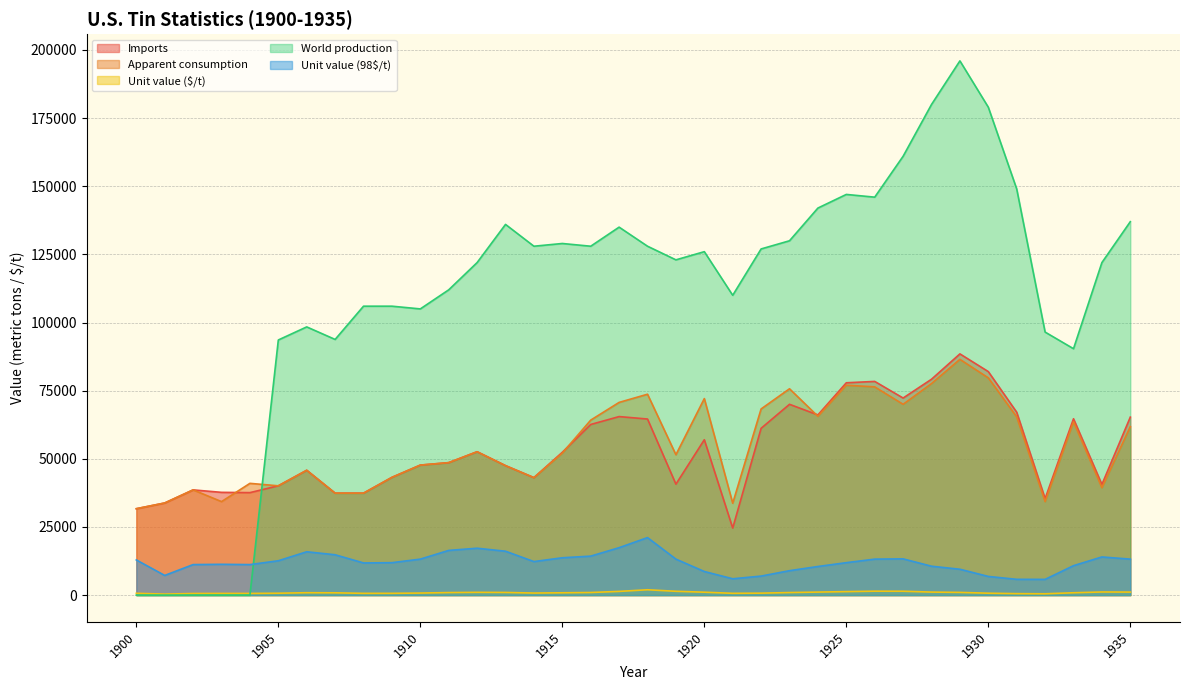

Where is the first local maximum for Unit value ($/t)?

1903